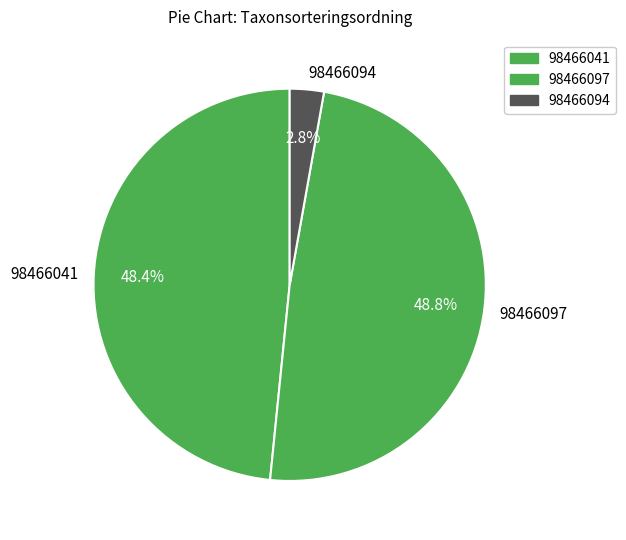

To the nearest percent, what percentage of the pie is 98466041?

48%